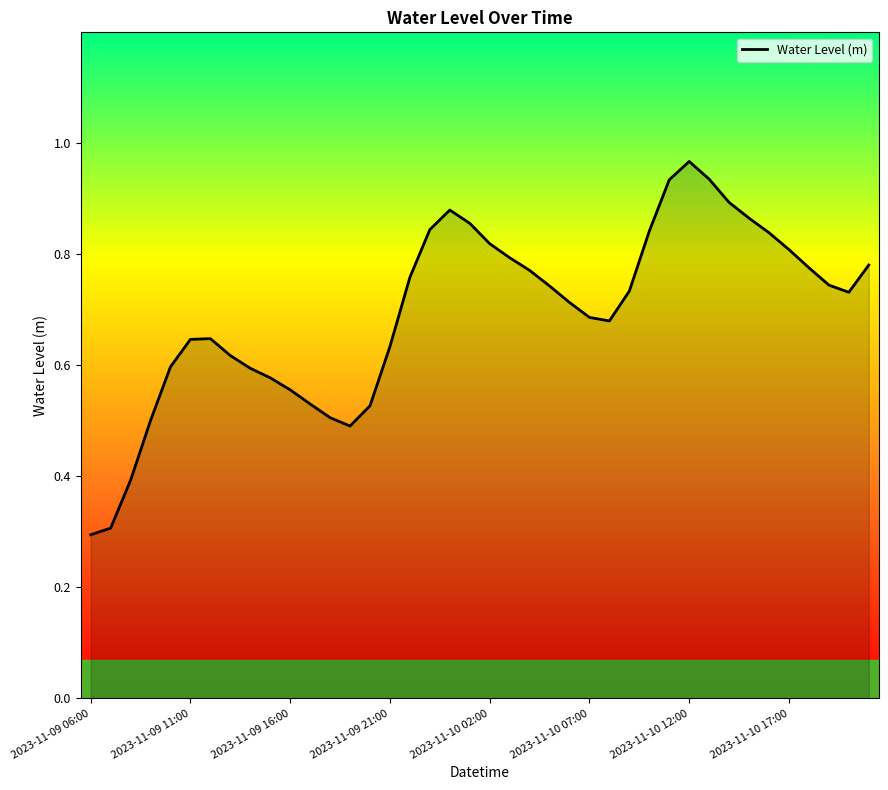

What is the smallest value displayed?

0.3